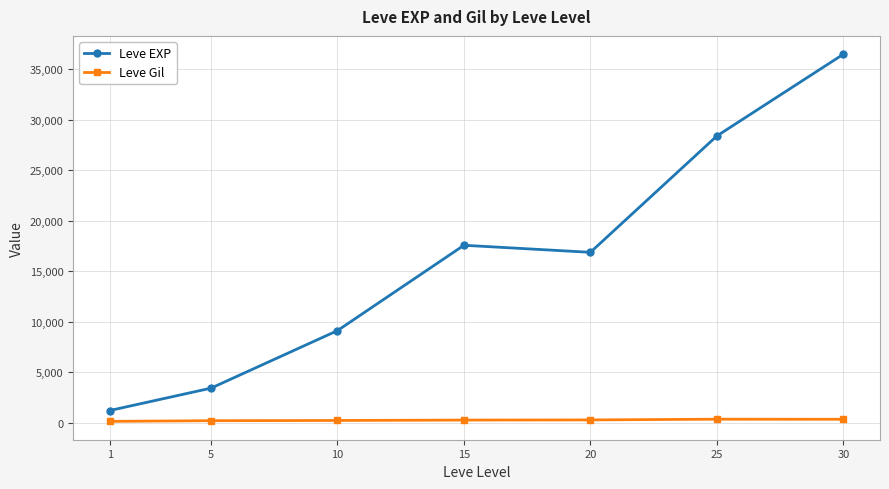

Count the number of data series in this chart.

2